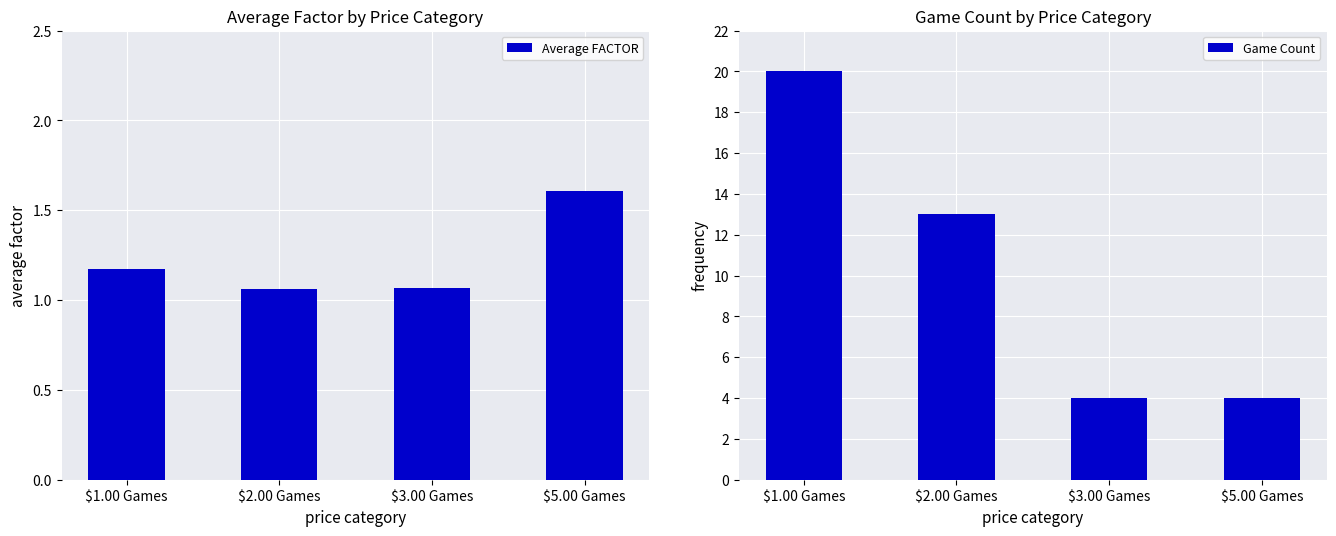

What is the maximum value for Average FACTOR?

1.6